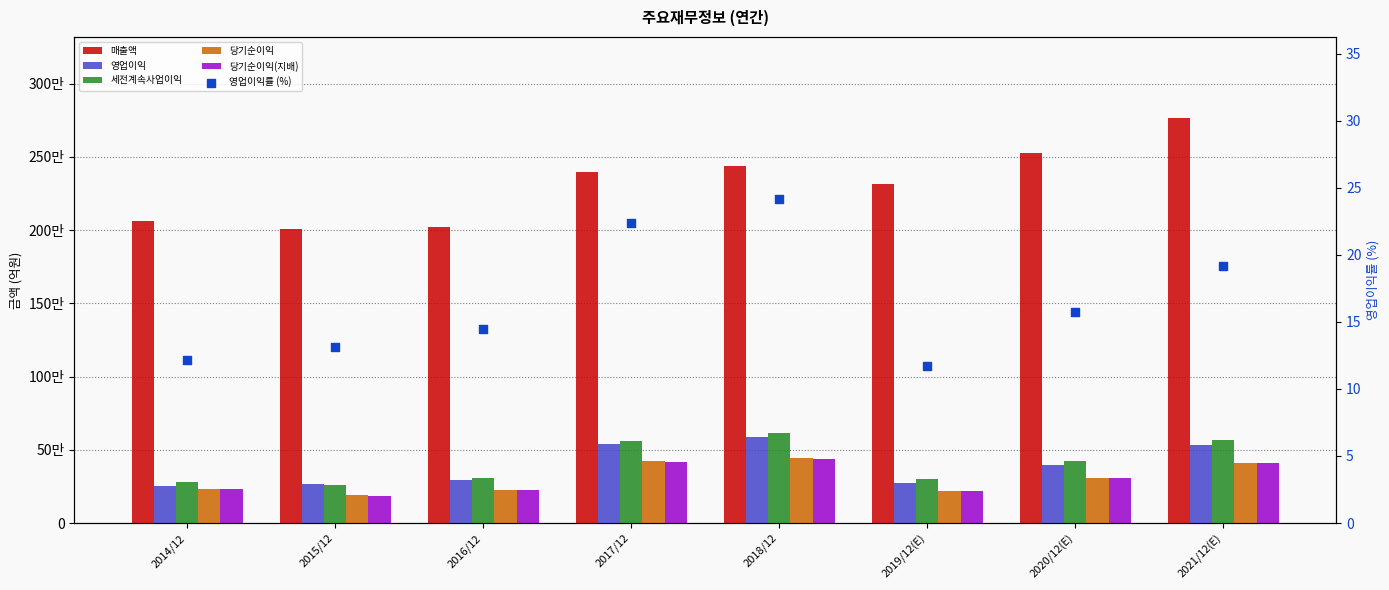

At which category is the sum across all series the highest?

2021/12(E)